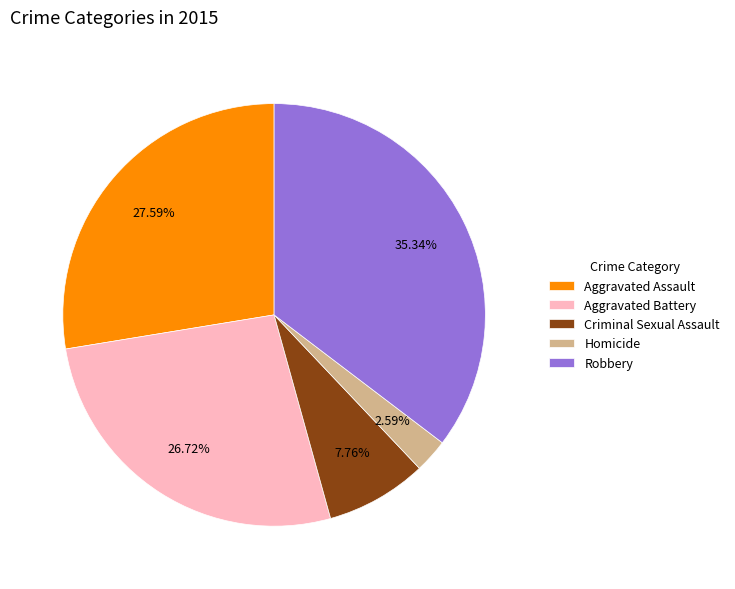

To the nearest percent, what is the average slice percentage?

20%